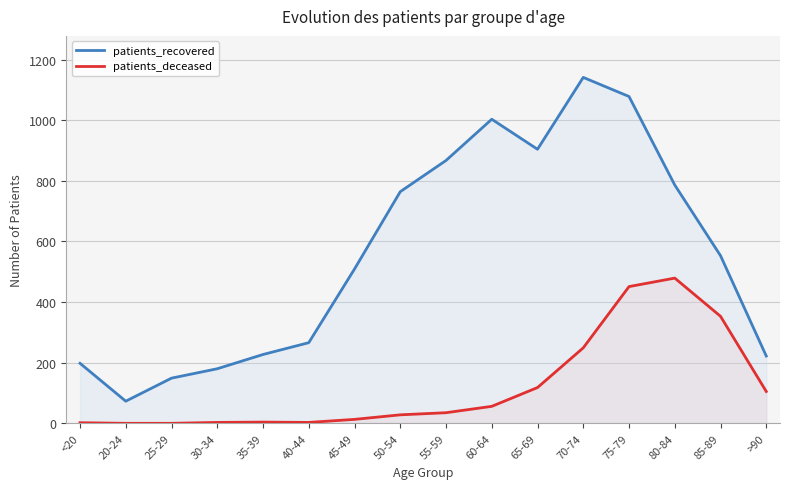

List the labels in order of patients_deceased value, smallest first.

20-24, 25-29, <20, 30-34, 40-44, 35-39, 45-49, 50-54, 55-59, 60-64, >90, 65-69, 70-74, 85-89, 75-79, 80-84